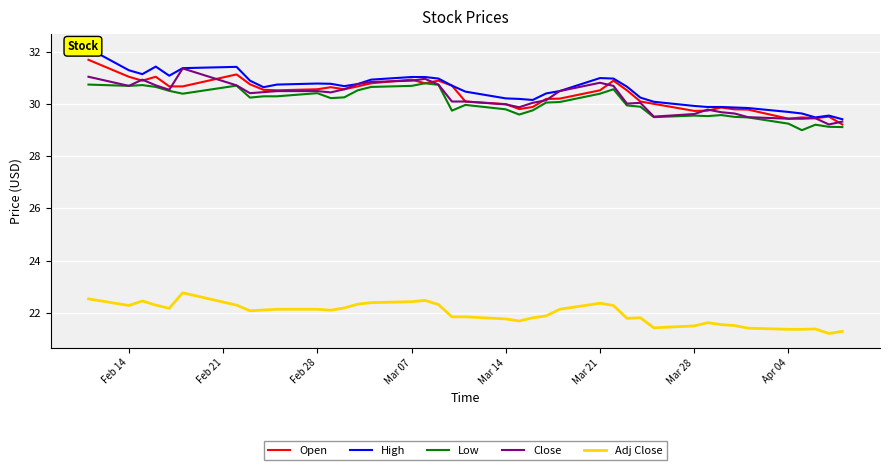

In Low, how many points are lower than both neighbors (excluding endpoints)?

9